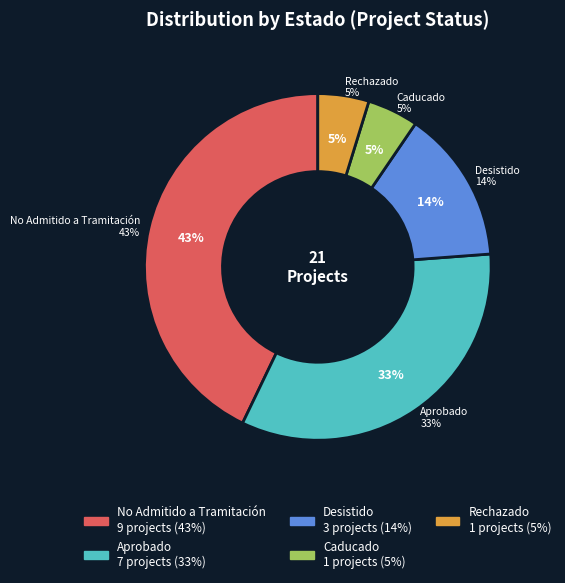

Rank the categories by value from lowest to highest.

Caducado, Rechazado, Desistido, Aprobado, No Admitido a Tramitación